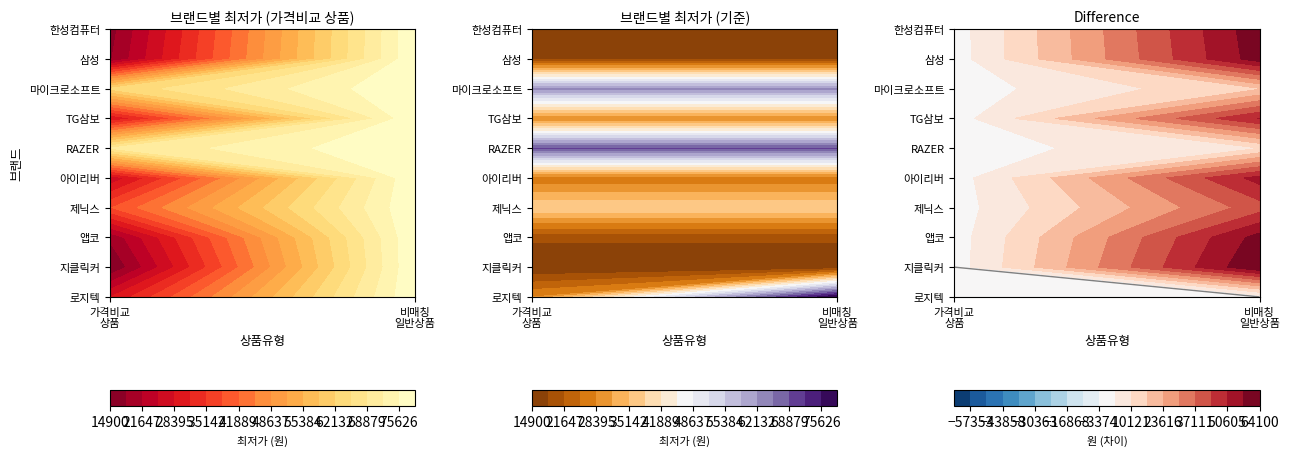

What is the approximate value of 지클릭커 at 일반 - 가격비교 상품?

14900